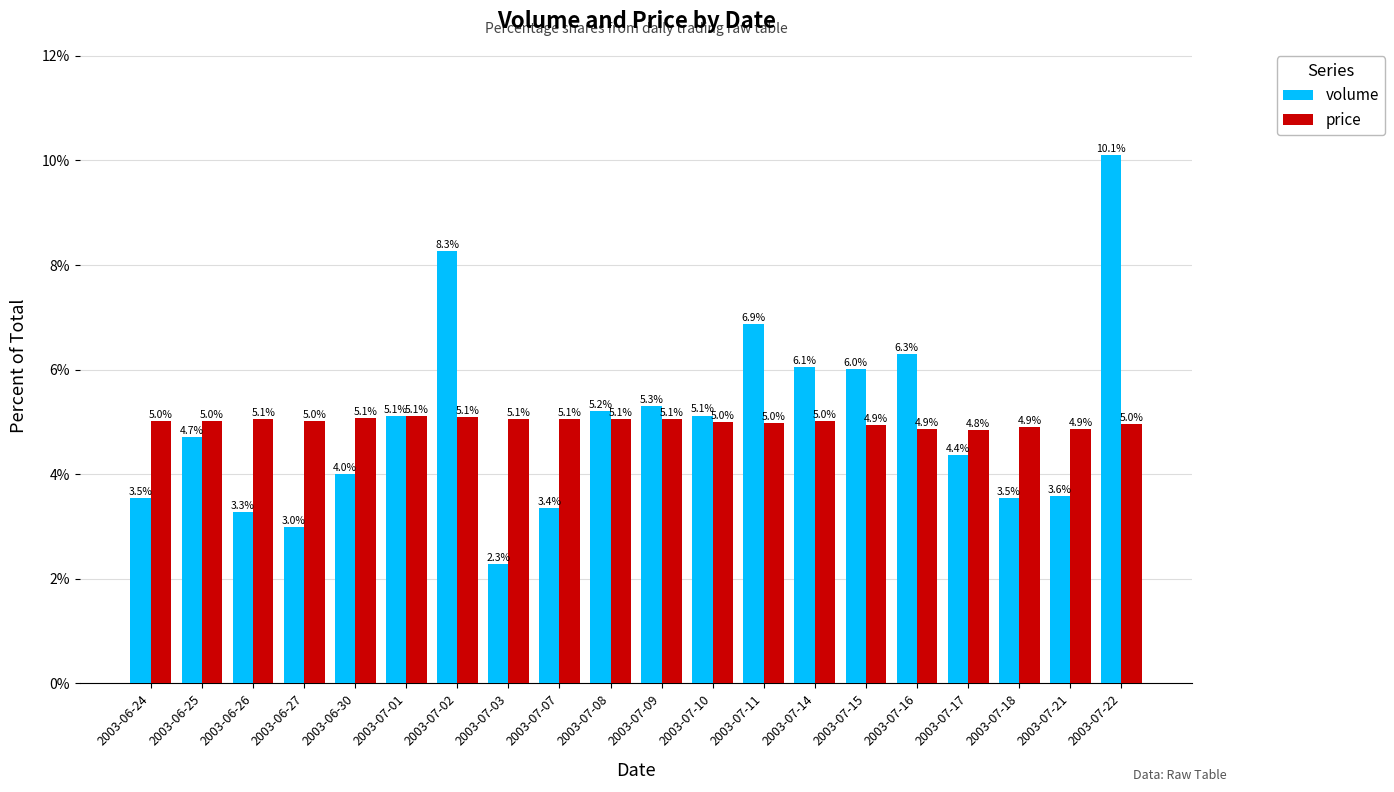

What is the minimum value for price?

4.8